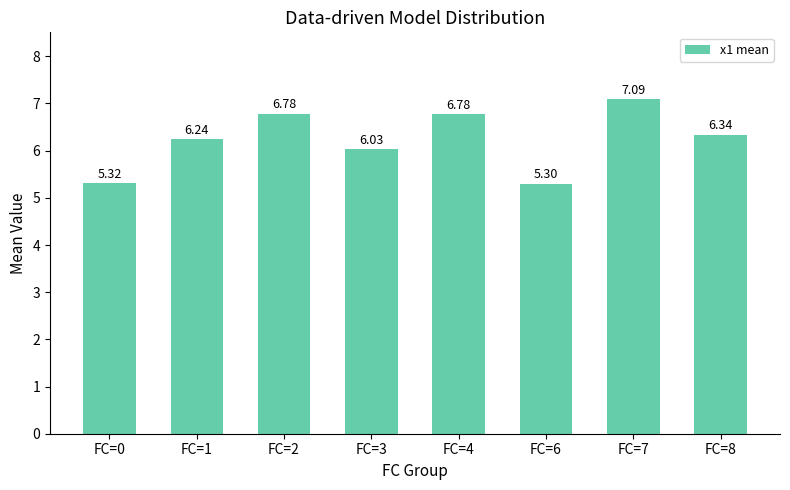

What is the difference between the second highest and minimum values?

1.5